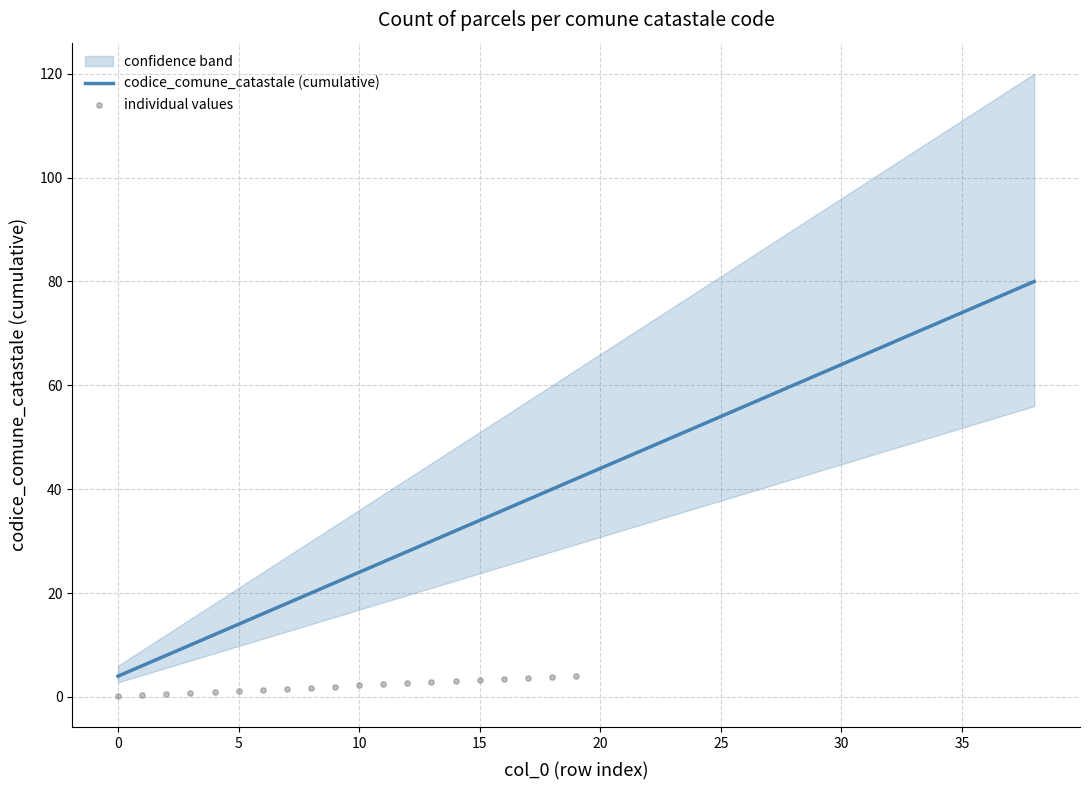

What are all the series names shown in the legend?

codice_comune_catastale (cumulative), individual values